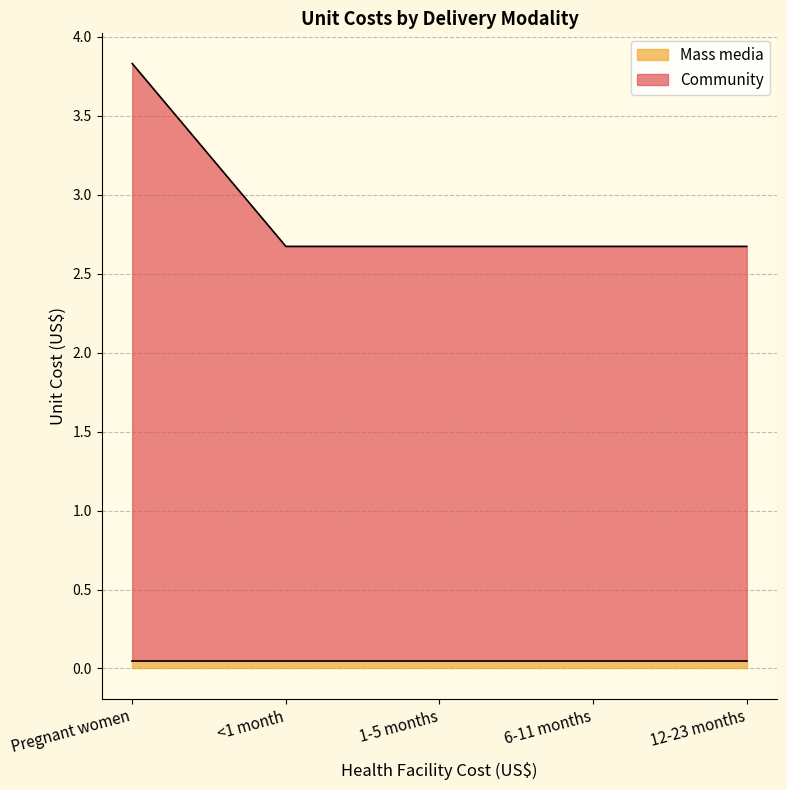

Reading right to left, extract all data points from this chart.

2.7	2.7	2.7	2.7	3.8